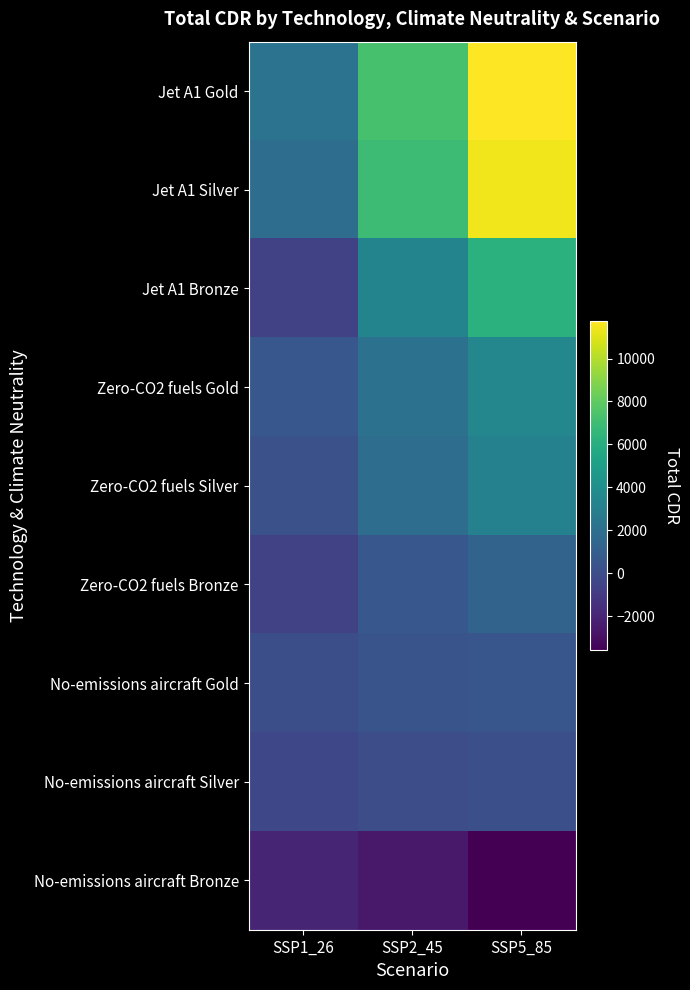

At which category is the sum across all series the highest?

SSP5_85